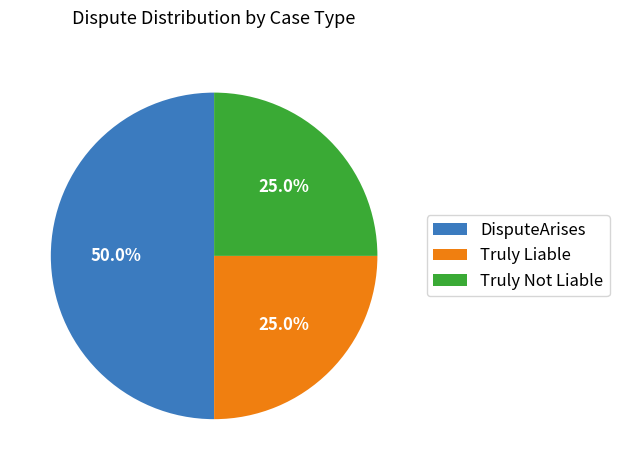

To the nearest percent, what portion does Truly Liable represent?

25%